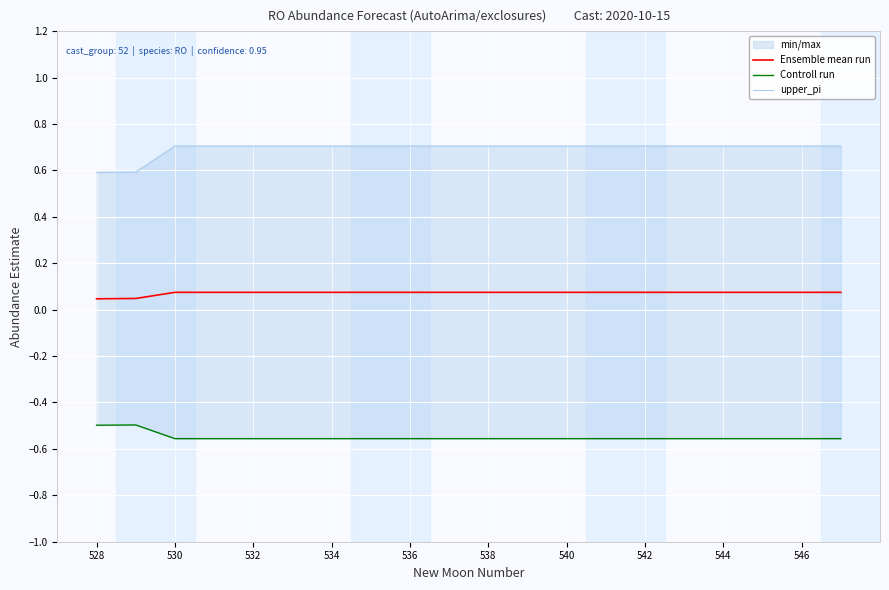

Which category has the lowest value in the Controll run series?

530